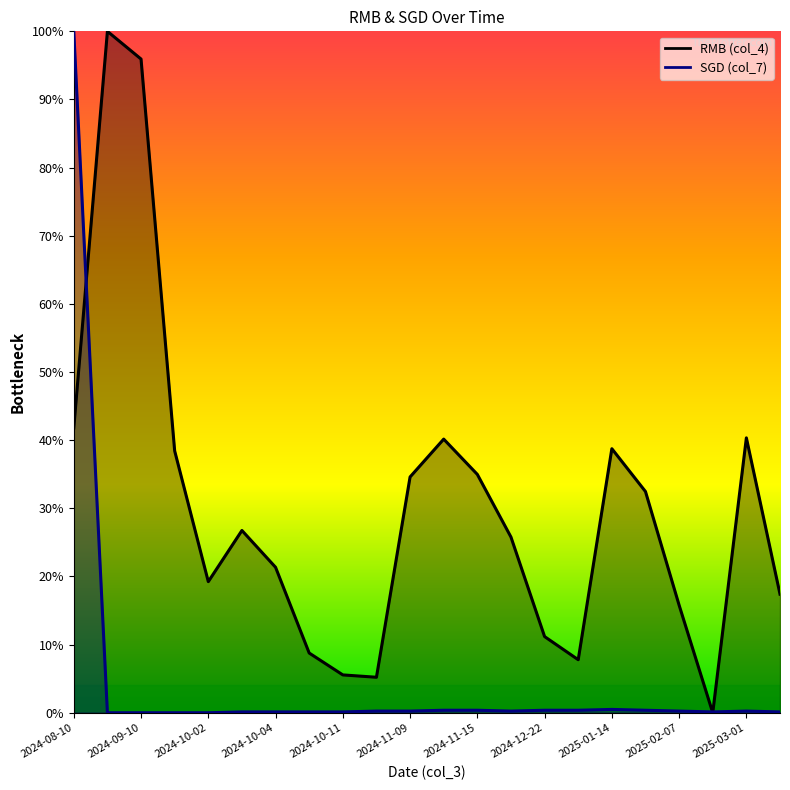

Which has a higher value, 2024-11-02 or 2024-12-22?

2024-12-22